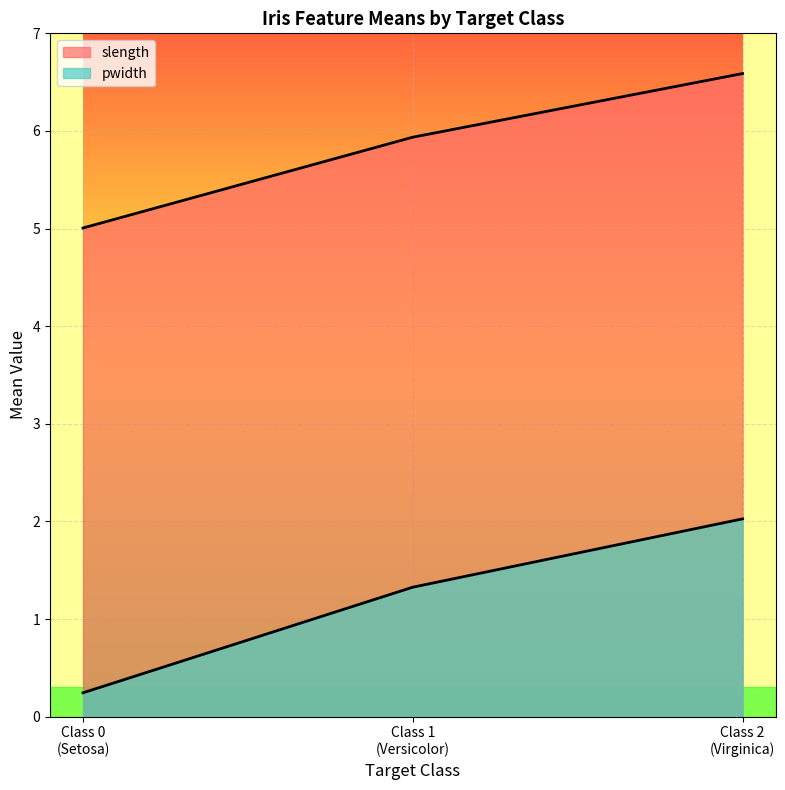

What is the approximate value of slength at Class 1 (Versicolor)?

5.9